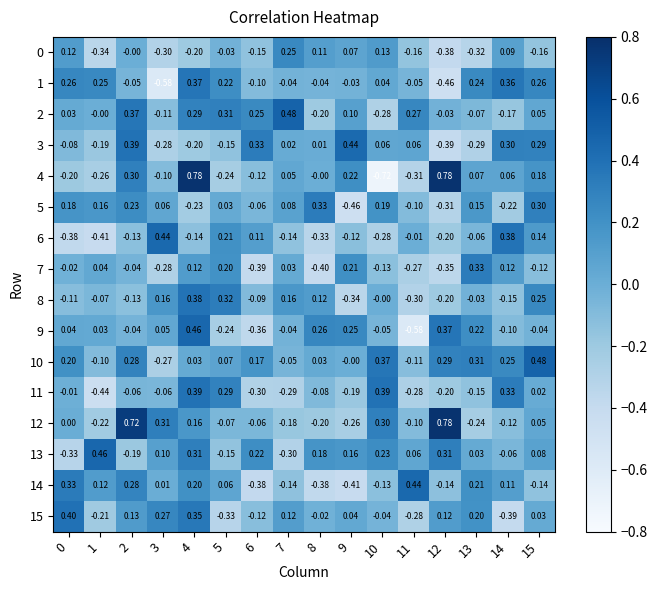

Reading right to left, what are all the values shown in this chart?

0: 15=-0.2	14=0.1	13=-0.3	12=-0.4	11=-0.2	10=0.1	9=0.1	8=0.1	7=0.2	6=-0.1	5=-0.0	4=-0.2	3=-0.3	2=-0.0	1=-0.3	0=0.1
1: 15=0.3	14=0.4	13=0.2	12=-0.5	11=-0.1	10=0.0	9=-0.0	8=-0.0	7=-0.0	6=-0.1	5=0.2	4=0.4	3=-0.6	2=-0.1	1=0.2	0=0.3
2: 15=0.1	14=-0.2	13=-0.1	12=-0.0	11=0.3	10=-0.3	9=0.1	8=-0.2	7=0.5	6=0.2	5=0.3	4=0.3	3=-0.1	2=0.4	1=-0.0	0=0.0
3: 15=0.3	14=0.3	13=-0.3	12=-0.4	11=0.1	10=0.1	9=0.4	8=0.0	7=0.0	6=0.3	5=-0.1	4=-0.2	3=-0.3	2=0.4	1=-0.2	0=-0.1
4: 15=0.2	14=0.1	13=0.1	12=0.8	11=-0.3	10=-0.7	9=0.2	8=-0.0	7=0.1	6=-0.1	5=-0.2	4=0.8	3=-0.1	2=0.3	1=-0.3	0=-0.2
5: 15=0.3	14=-0.2	13=0.1	12=-0.3	11=-0.1	10=0.2	9=-0.5	8=0.3	7=0.1	6=-0.1	5=0.0	4=-0.2	3=0.1	2=0.2	1=0.2	0=0.2
6: 15=0.1	14=0.4	13=-0.1	12=-0.2	11=-0.0	10=-0.3	9=-0.1	8=-0.3	7=-0.1	6=0.1	5=0.2	4=-0.1	3=0.4	2=-0.1	1=-0.4	0=-0.4
7: 15=-0.1	14=0.1	13=0.3	12=-0.3	11=-0.3	10=-0.1	9=0.2	8=-0.4	7=0.0	6=-0.4	5=0.2	4=0.1	3=-0.3	2=-0.0	1=0.0	0=-0.0
8: 15=0.2	14=-0.1	13=-0.0	12=-0.2	11=-0.3	10=-0.0	9=-0.3	8=0.1	7=0.2	6=-0.1	5=0.3	4=0.4	3=0.2	2=-0.1	1=-0.1	0=-0.1
9: 15=-0.0	14=-0.1	13=0.2	12=0.4	11=-0.6	10=-0.1	9=0.2	8=0.3	7=-0.0	6=-0.4	5=-0.2	4=0.5	3=0.1	2=-0.0	1=0.0	0=0.0
10: 15=0.5	14=0.2	13=0.3	12=0.3	11=-0.1	10=0.4	9=-0.0	8=0.0	7=-0.1	6=0.2	5=0.1	4=0.0	3=-0.3	2=0.3	1=-0.1	0=0.2
11: 15=0.0	14=0.3	13=-0.1	12=-0.2	11=-0.3	10=0.4	9=-0.2	8=-0.1	7=-0.3	6=-0.3	5=0.3	4=0.4	3=-0.1	2=-0.1	1=-0.4	0=-0.0
12: 15=0.1	14=-0.1	13=-0.2	12=0.8	11=-0.1	10=0.3	9=-0.3	8=-0.2	7=-0.2	6=-0.1	5=-0.1	4=0.2	3=0.3	2=0.7	1=-0.2	0=0.0
13: 15=0.1	14=-0.1	13=0.0	12=0.3	11=0.1	10=0.2	9=0.2	8=0.2	7=-0.3	6=0.2	5=-0.1	4=0.3	3=0.1	2=-0.2	1=0.5	0=-0.3
14: 15=-0.1	14=0.1	13=0.2	12=-0.1	11=0.4	10=-0.1	9=-0.4	8=-0.4	7=-0.1	6=-0.4	5=0.1	4=0.2	3=0.0	2=0.3	1=0.1	0=0.3
15: 15=0.0	14=-0.4	13=0.2	12=0.1	11=-0.3	10=-0.0	9=0.0	8=-0.0	7=0.1	6=-0.1	5=-0.3	4=0.3	3=0.3	2=0.1	1=-0.2	0=0.4